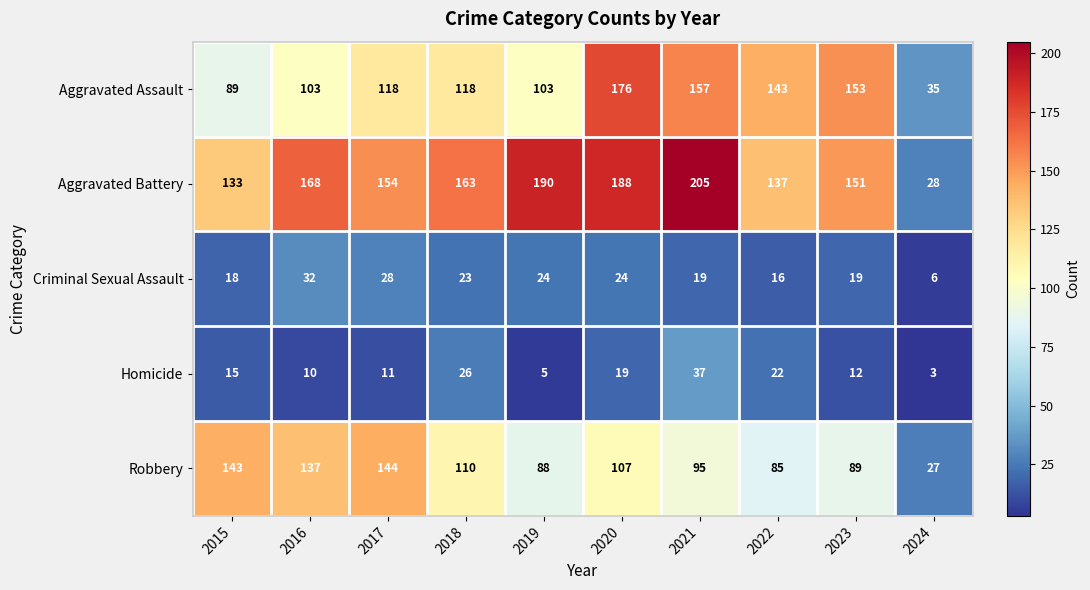

At which label does Homicide reach its peak?

2021